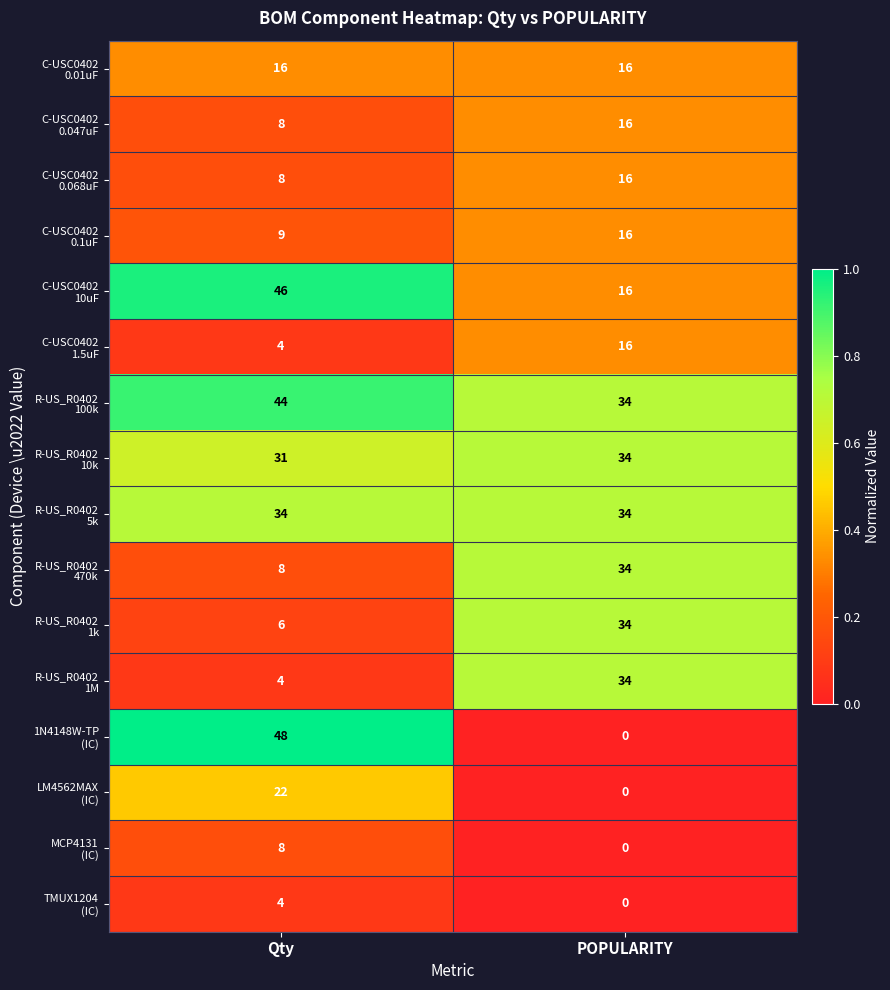

What is the difference between the highest and lowest values at Qty?

44